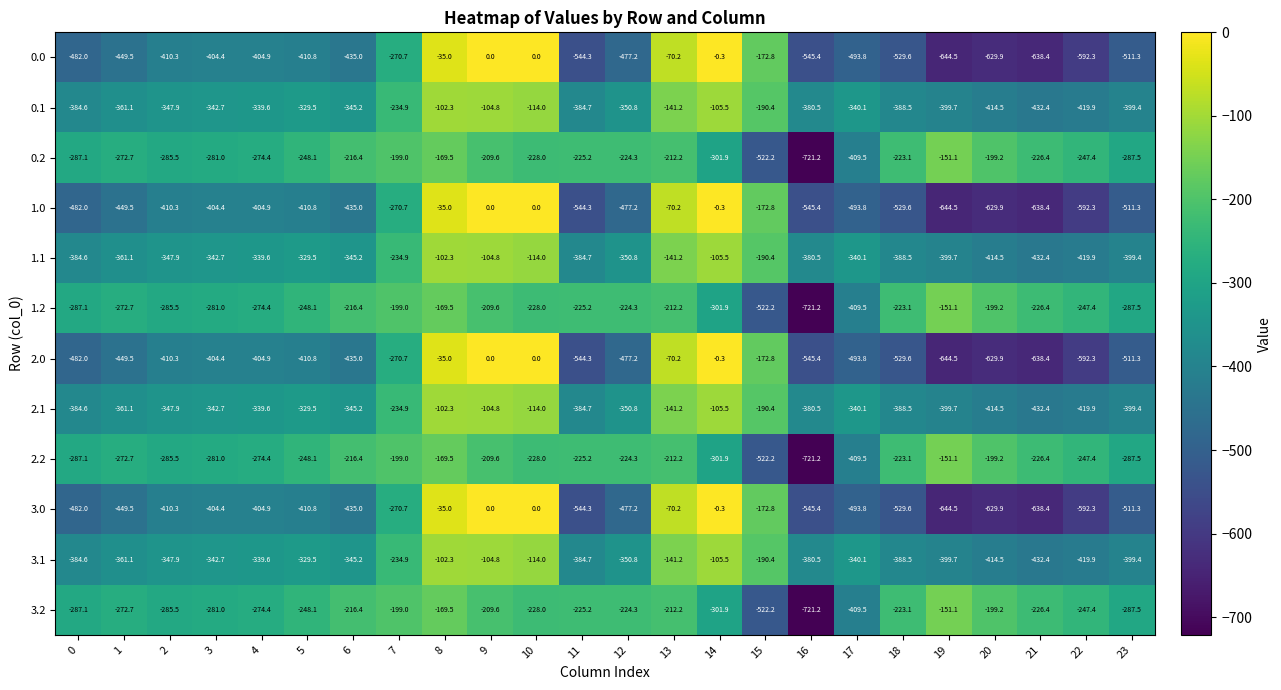

At which category is the sum across all series the highest?

8